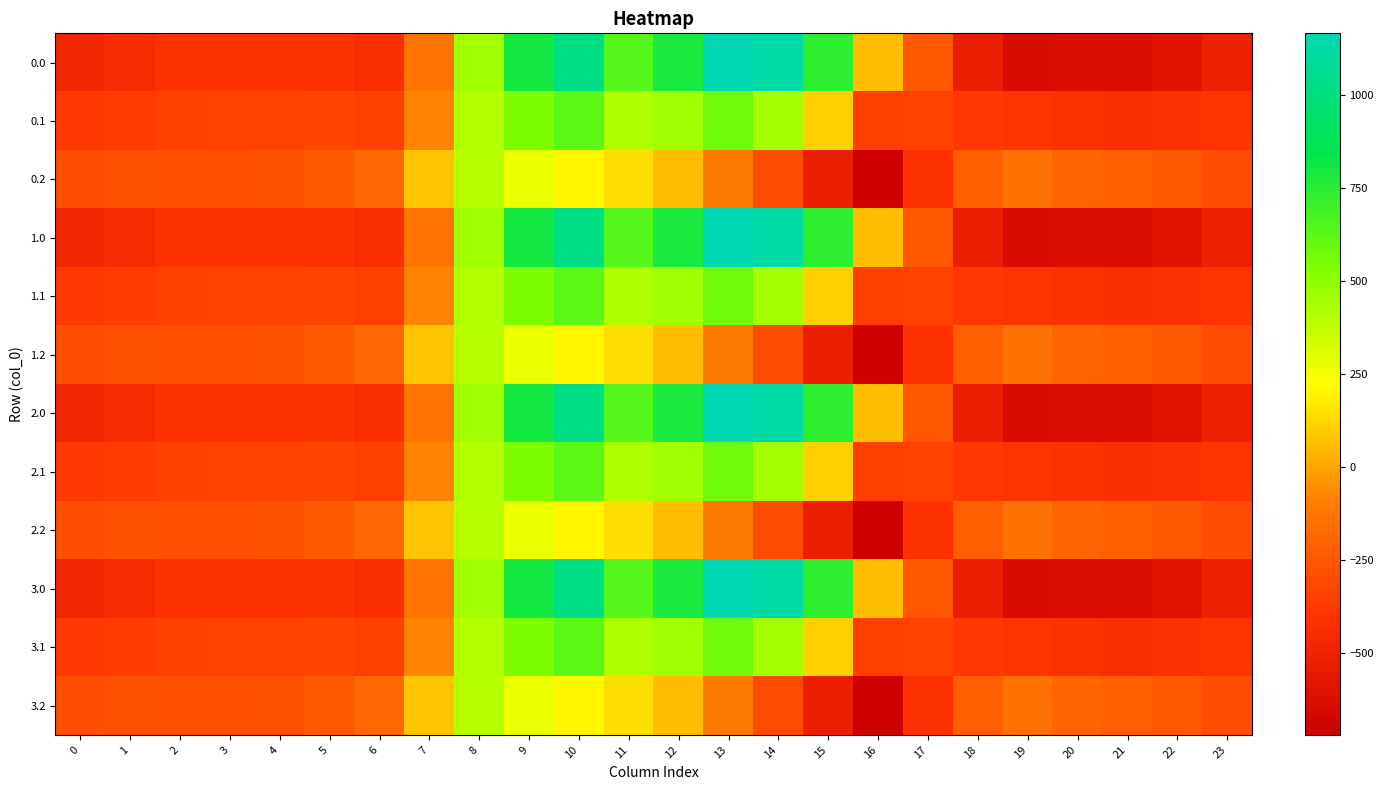

At 22, list the series in order from smallest to largest.

0.0, 1.0, 2.0, 3.0, 0.1, 1.1, 2.1, 3.1, 0.2, 1.2, 2.2, 3.2